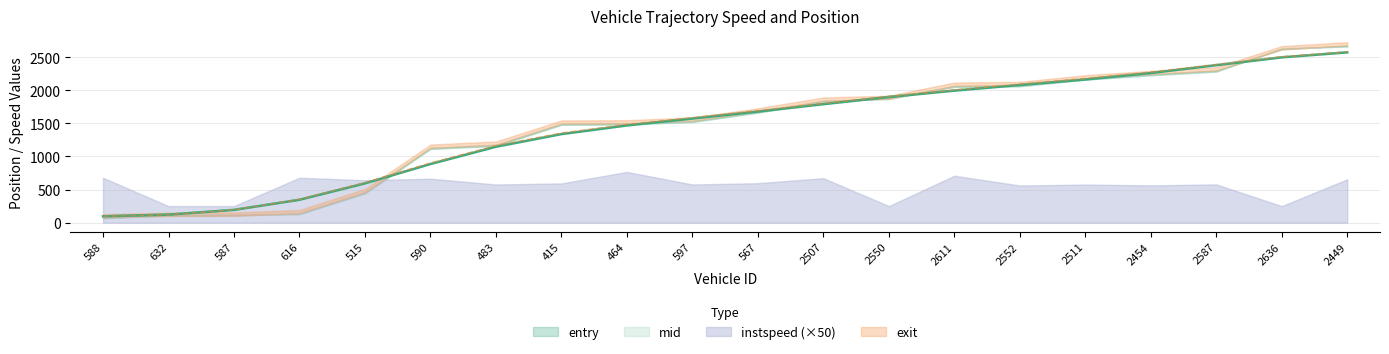

How many lines are shown in the chart?

3